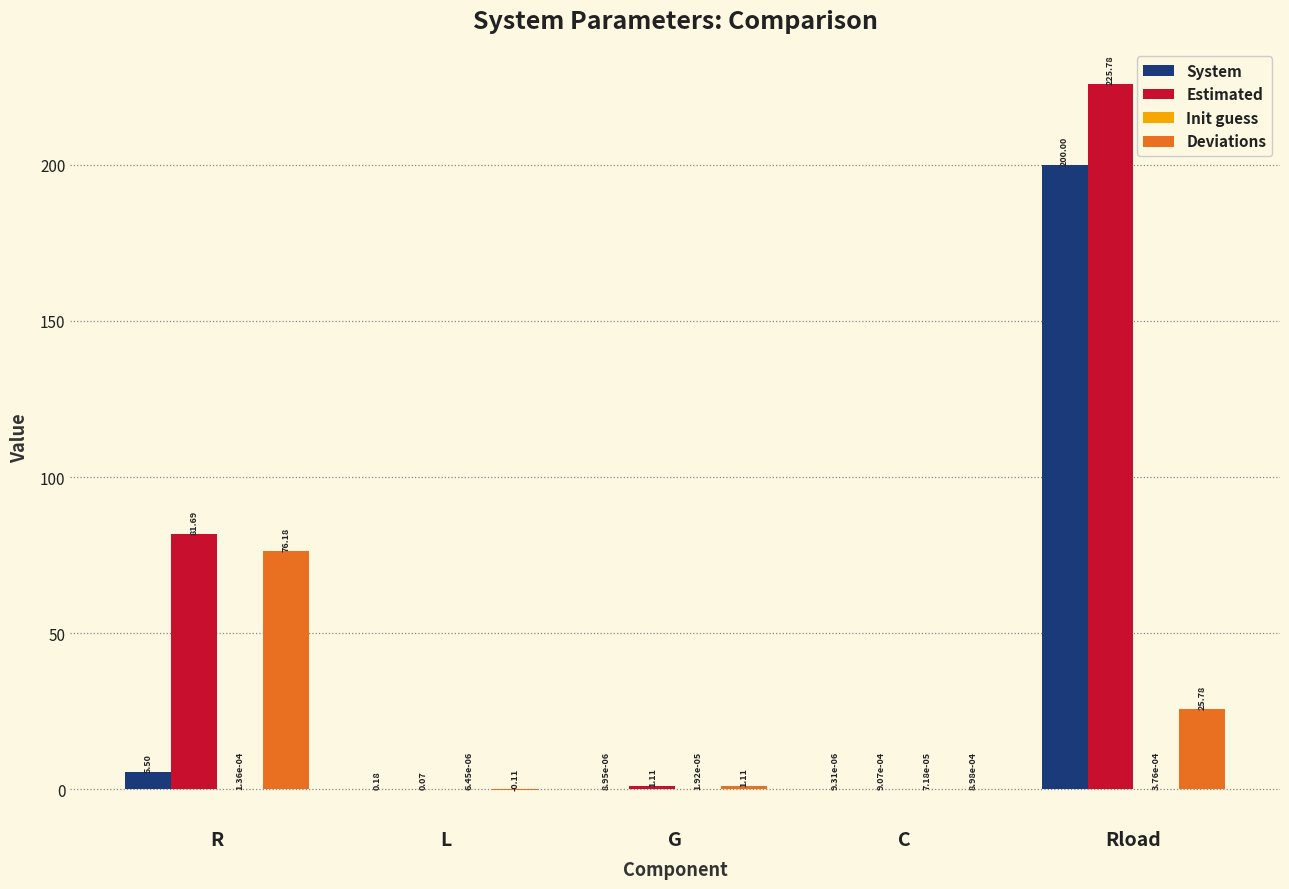

At which category is the sum across all series the highest?

Rload